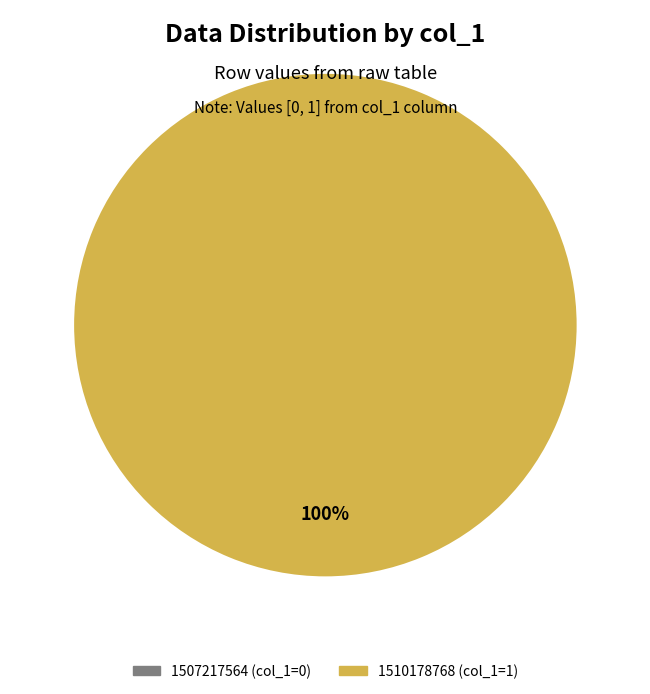

Count the number of slices in the pie.

2